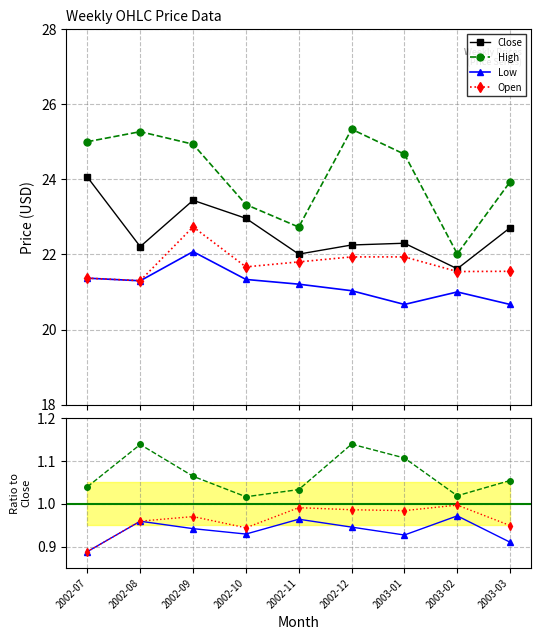

What is the average value of the Low series?

21.2